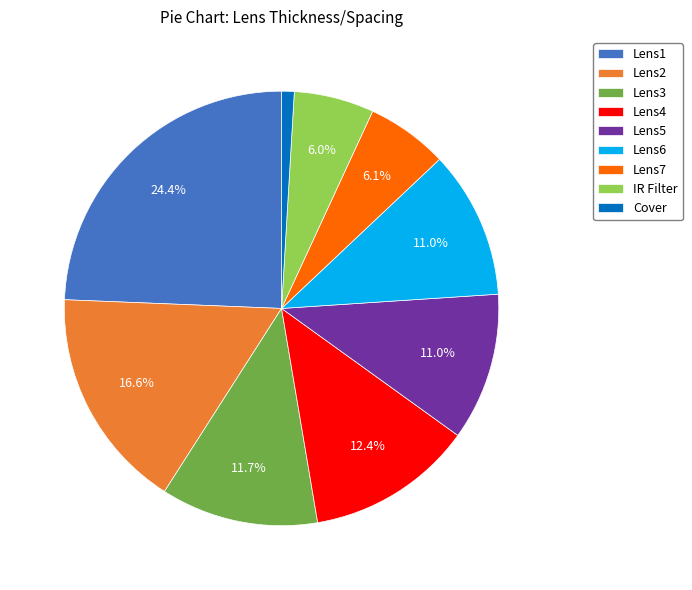

Is Lens7 the majority of the pie?

No